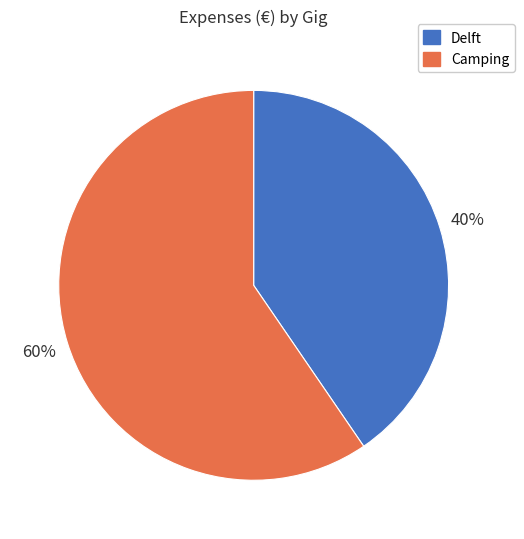

Is the sum of Delft and Camping greater than half?

Yes